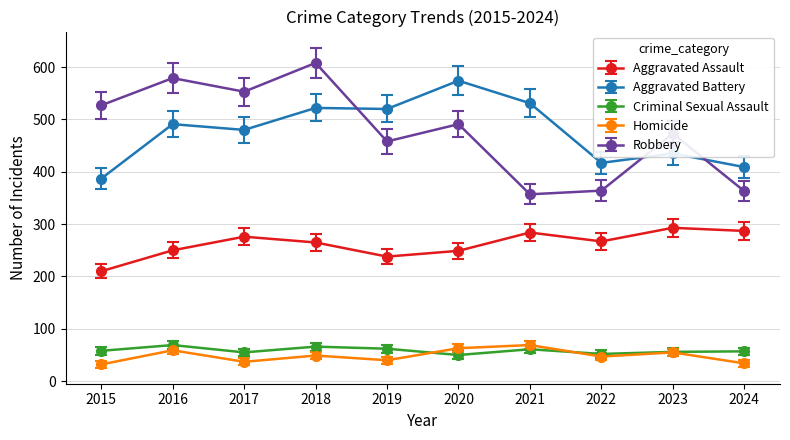

At which category does Robbery reach its first local peak?

2016